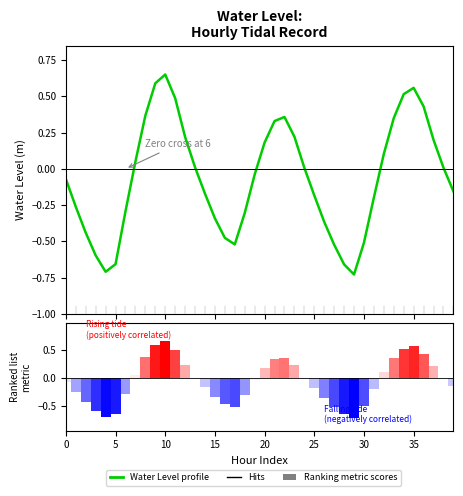

Rank the series by their maximum value, from highest to lowest.

Water Level (m), Ranked list metric